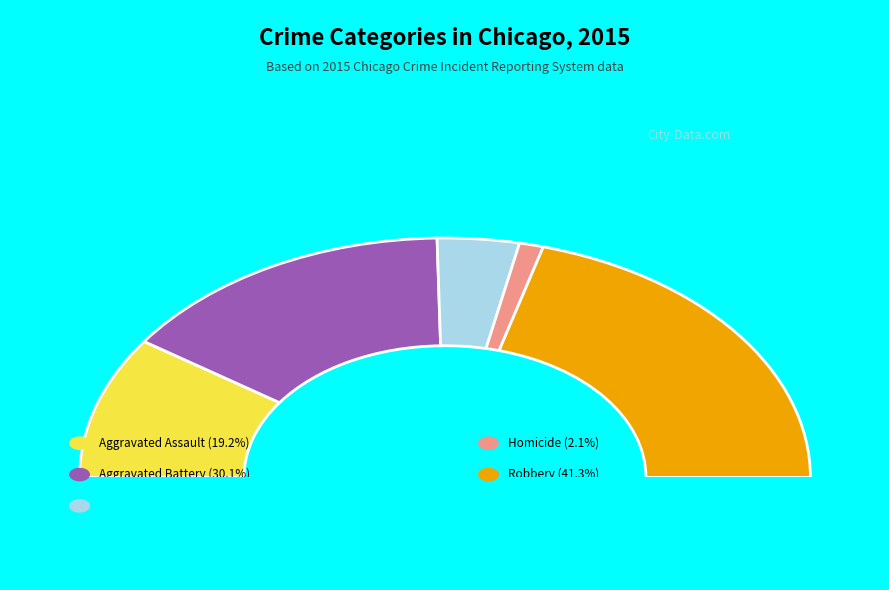

To the nearest percent, what is the combined percentage of Homicide and Aggravated Battery?

32%